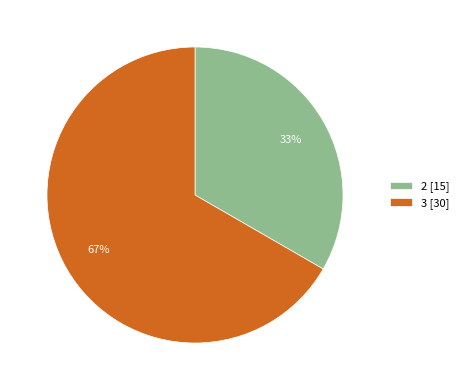

What is the ratio of the value at 3 [30] to the value at 2 [15]?

2.0